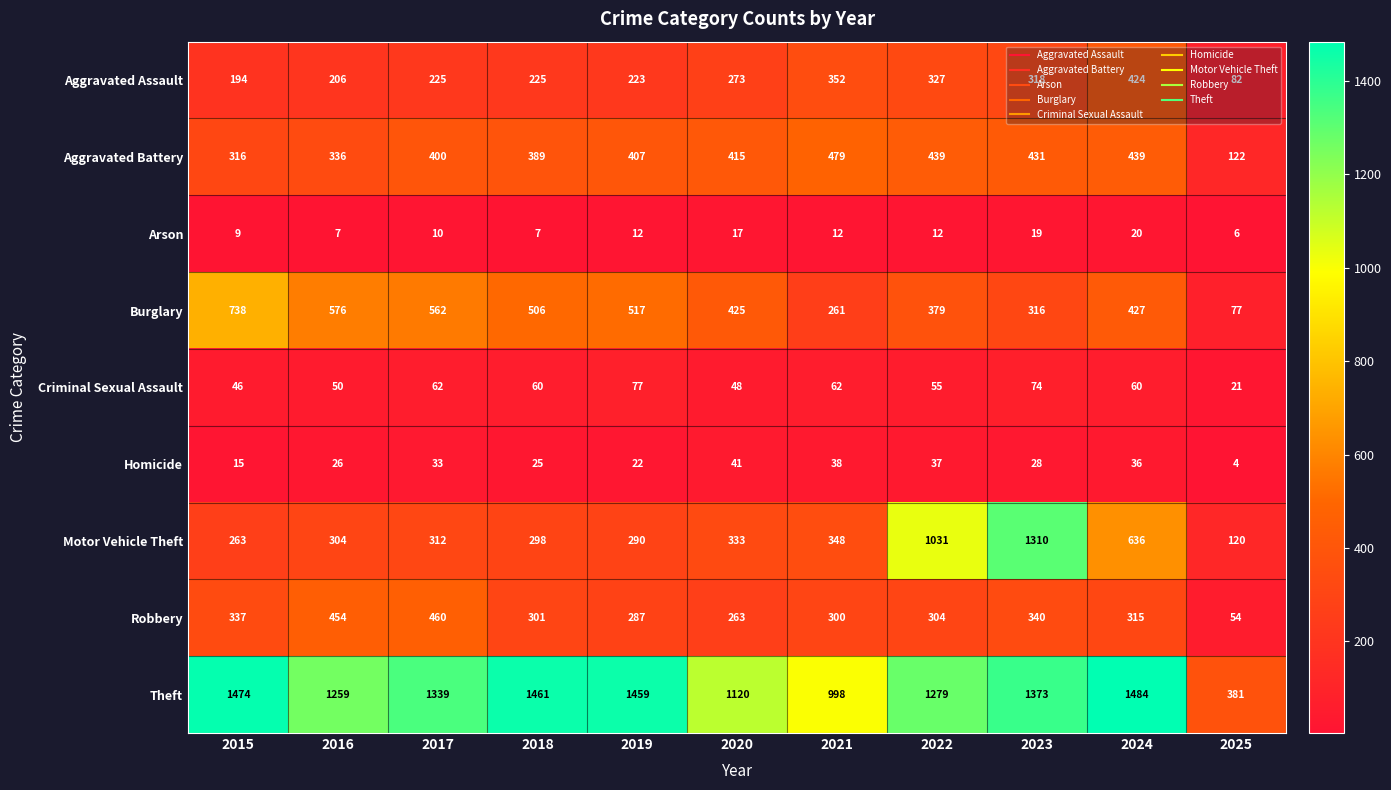

How many categories are shown in the chart?

11